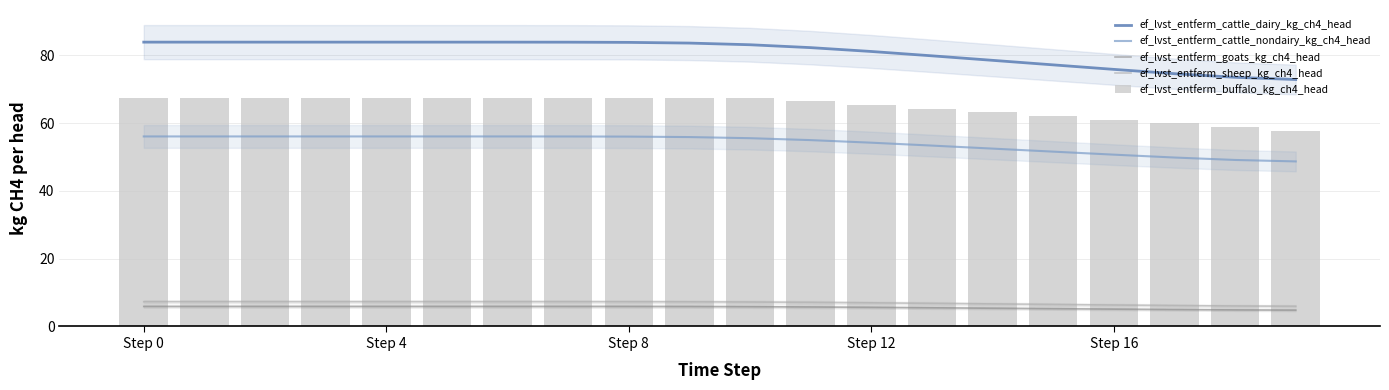

What is the difference between the maximum and minimum values in the ef_lvst_entferm_cattle_dairy_kg_ch4_head series?

11.0